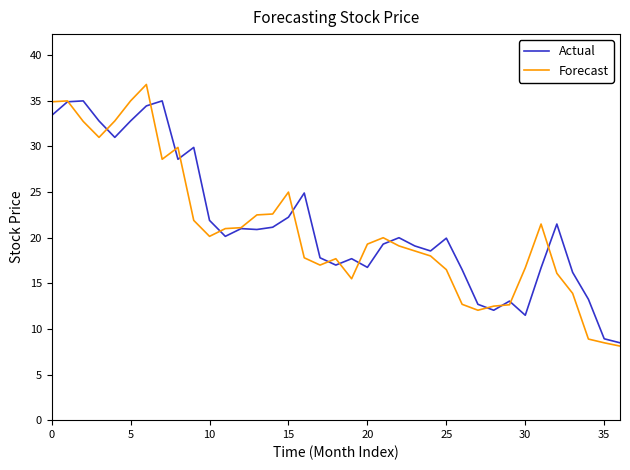

Rank the series by their maximum value, from lowest to highest.

Actual, Forecast